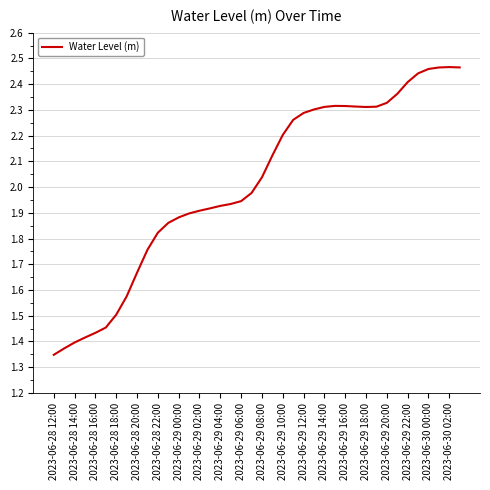

What is the minimum value shown in the chart?

1.3